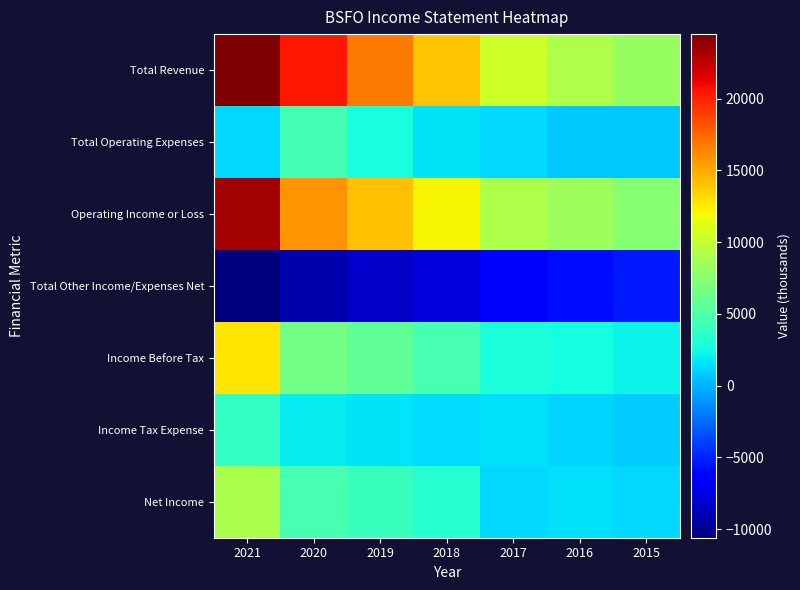

Which series has the largest total across all categories?

Total Revenue